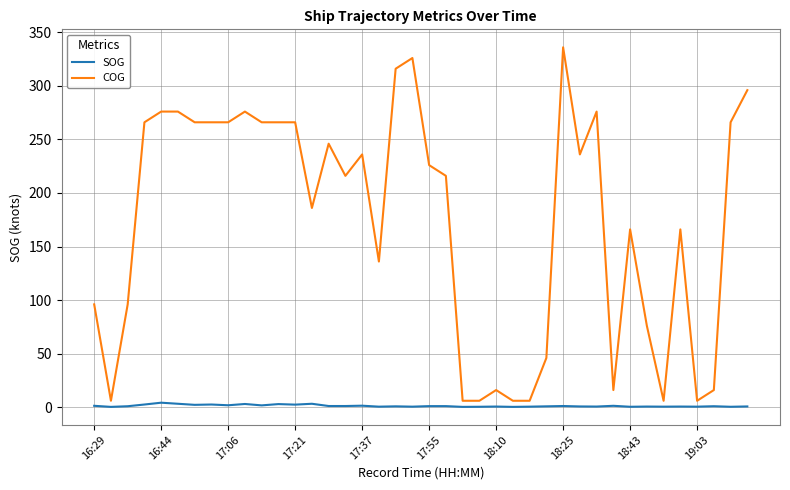

True or false: SOG and COG intersect in this chart.

False